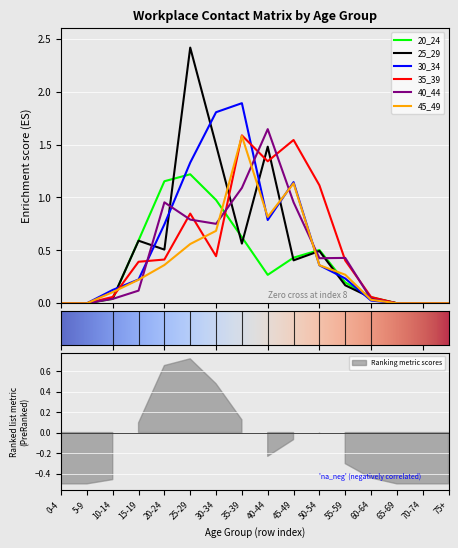

How many lines are shown in the chart?

6